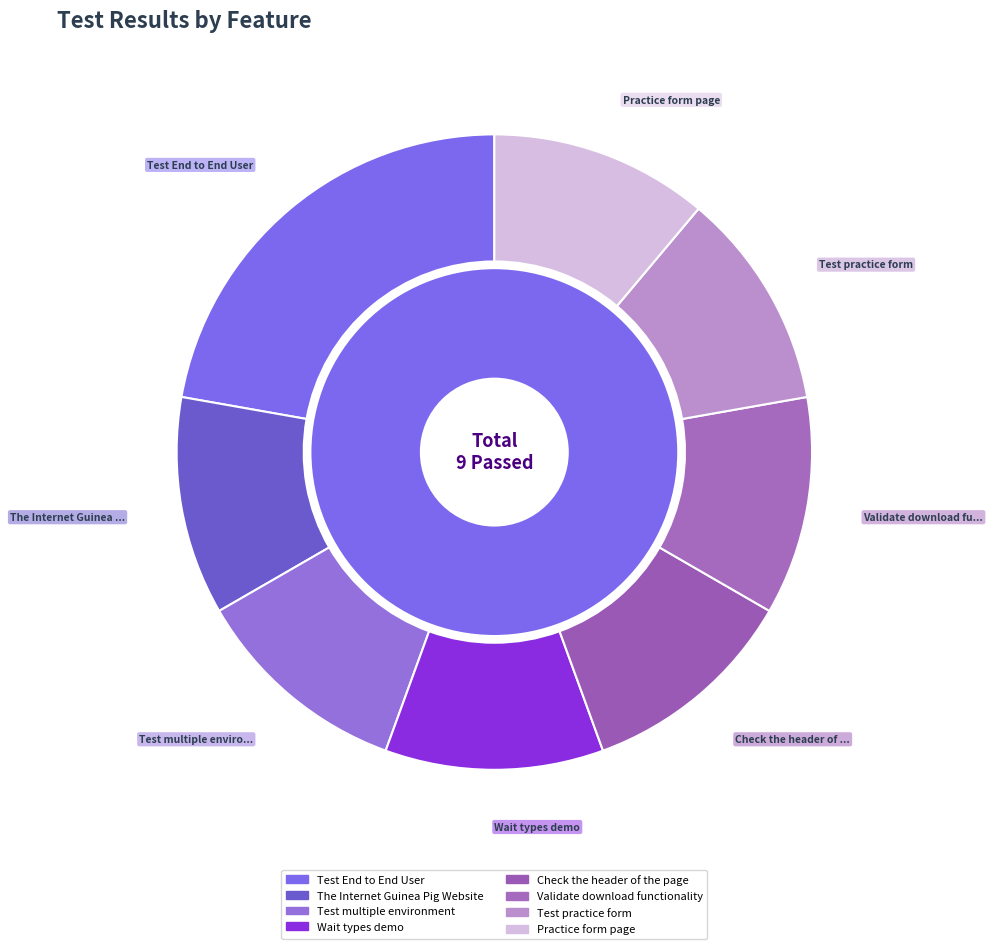

How much of the chart is everything except Validate download functionality?

88.9%